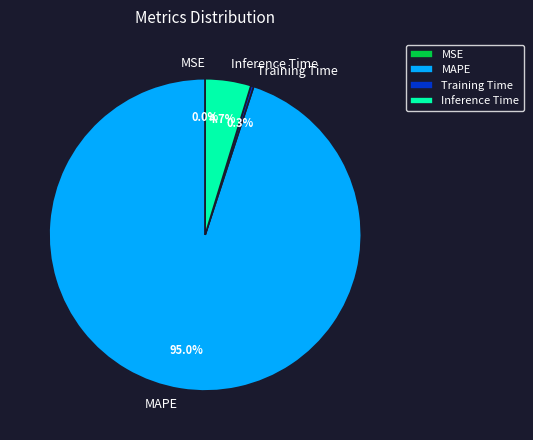

Does any single category account for the majority?

Yes